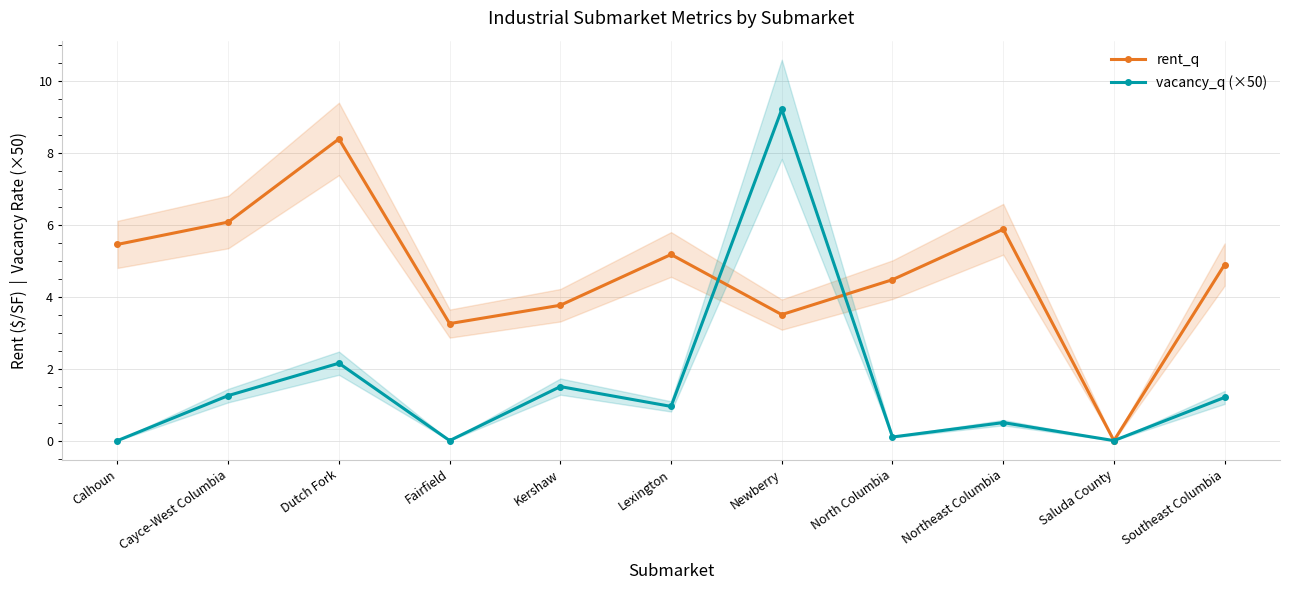

At which label is rent_q closest to 4?

Kershaw